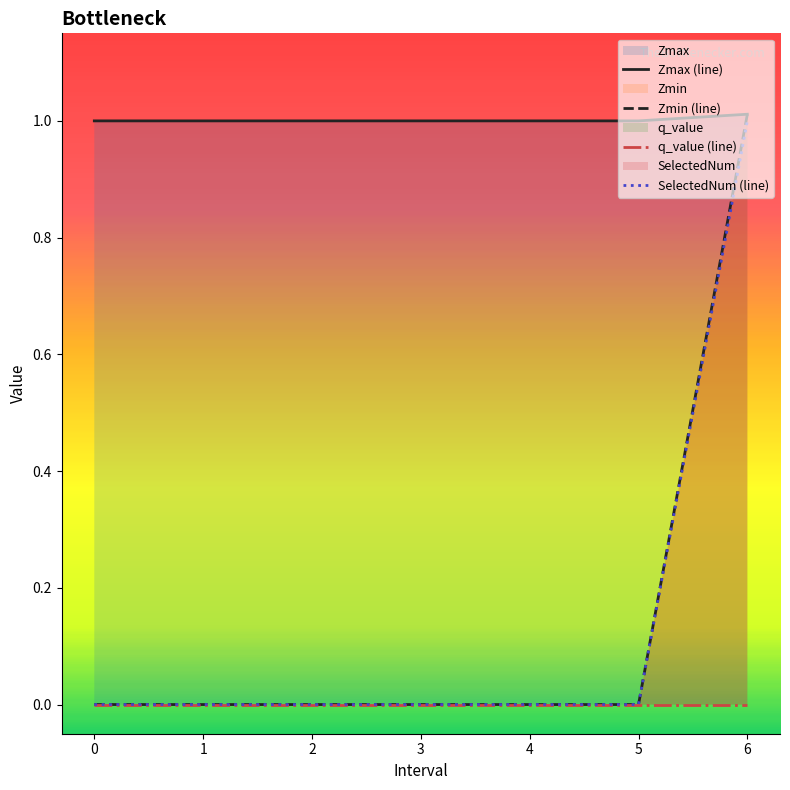

Is the value of Zmax at 3 greater than the value of SelectedNum at 1?

No